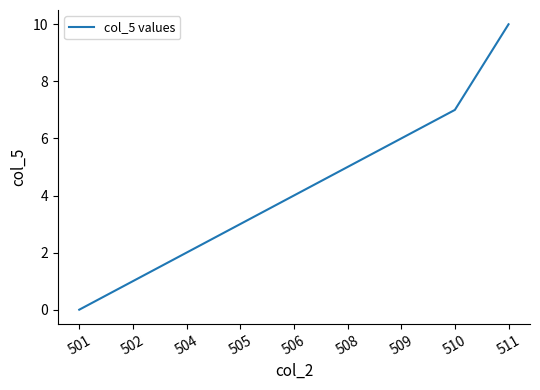

Reading left to right, transcribe all the data shown in this chart.

501=0	502=1	504=2	505=3	506=4	508=5	509=6	510=7	511=10